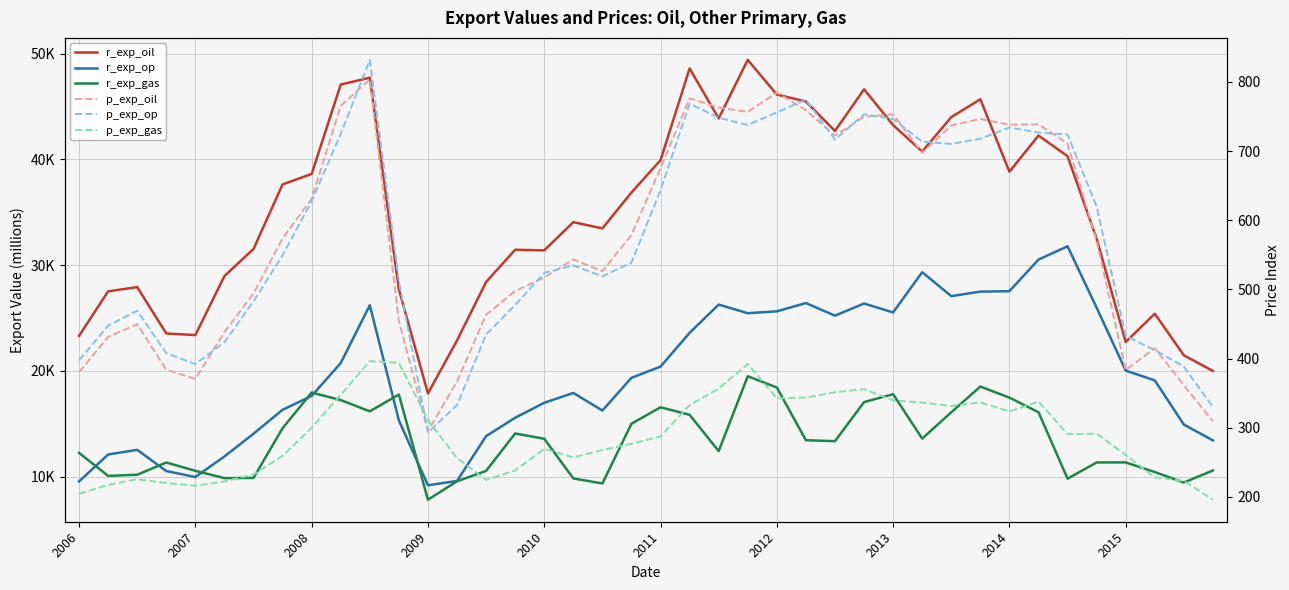

How many interior local peaks does the p_exp_gas series have?

8